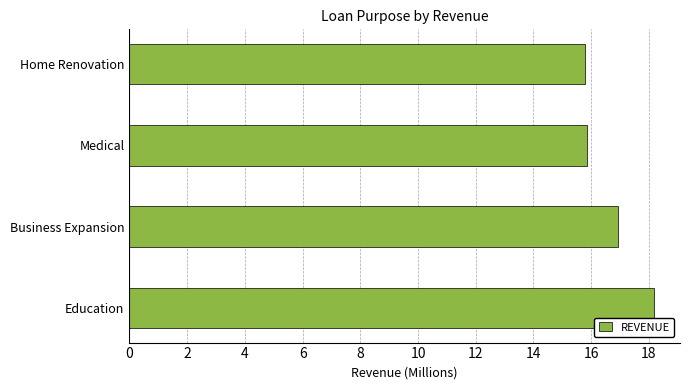

What is the sum of all values?

66.7